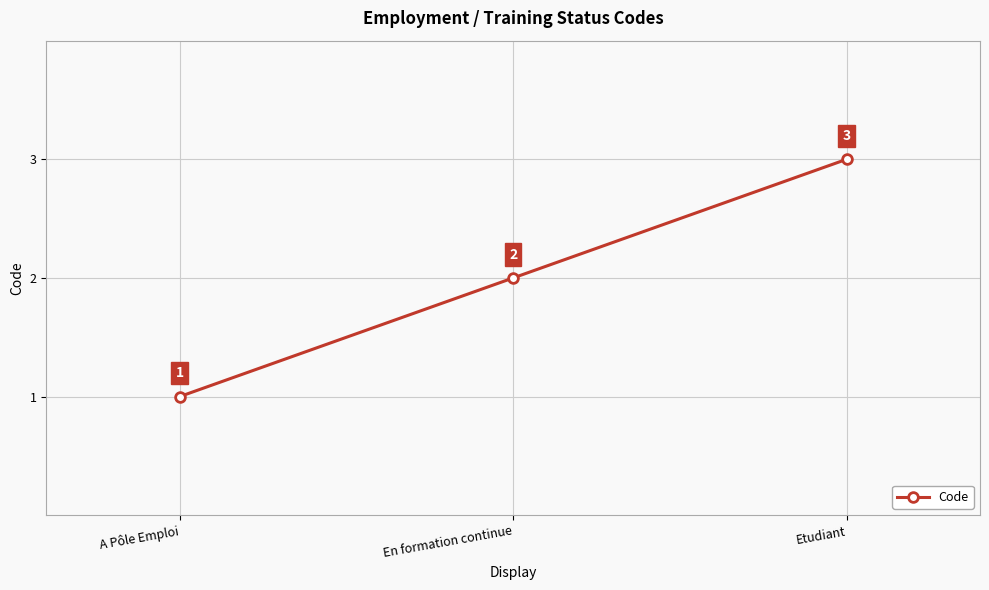

Is it true that the value at En formation continue is 3?

False